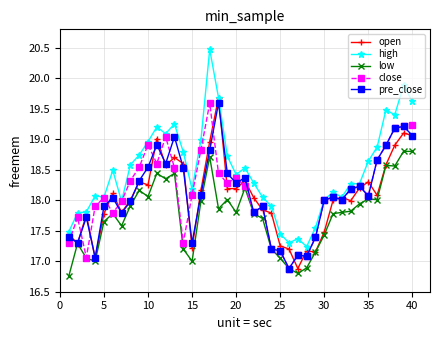

Which series has the largest total across all categories?

high